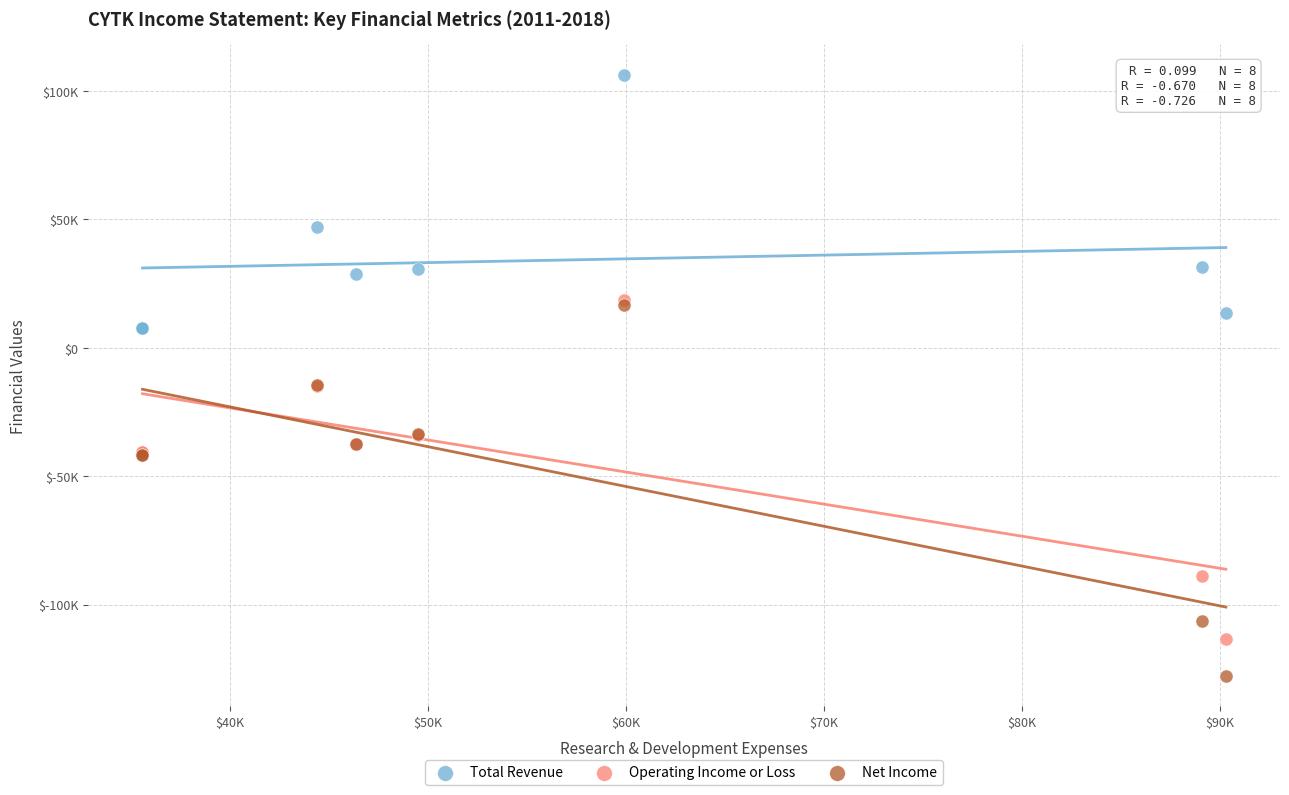

What are all the series names shown in the legend?

Total Revenue, Operating Income or Loss, Net Income